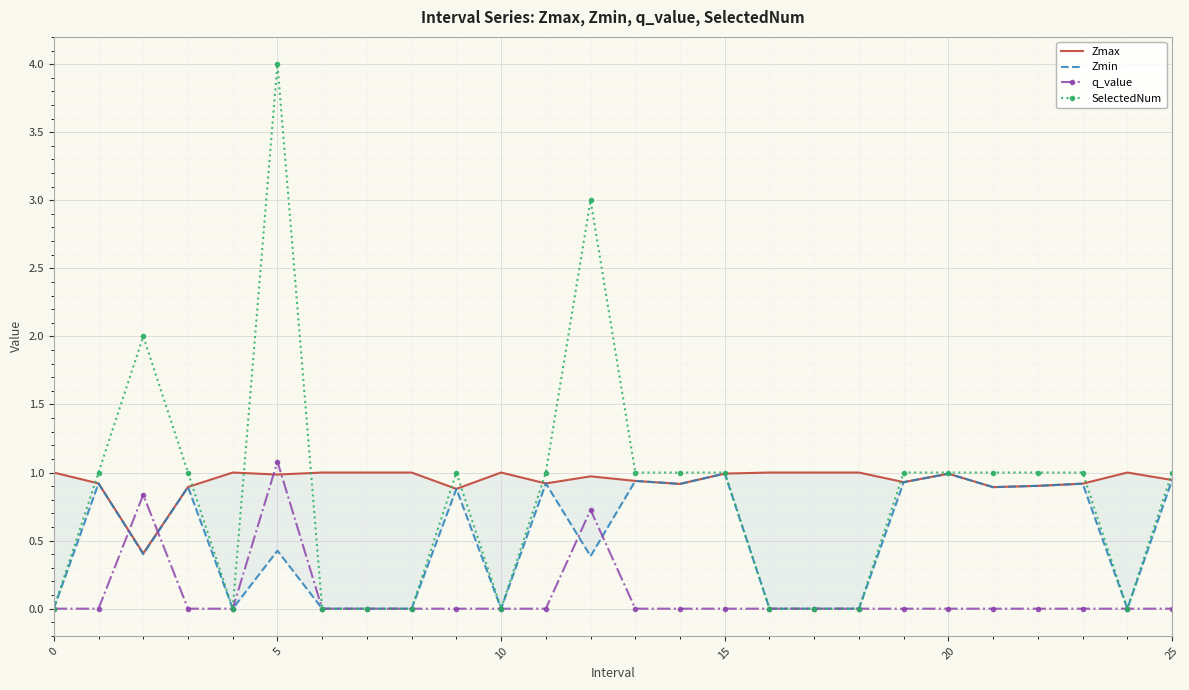

Is it true that SelectedNum equals 0.0 at 0?

True